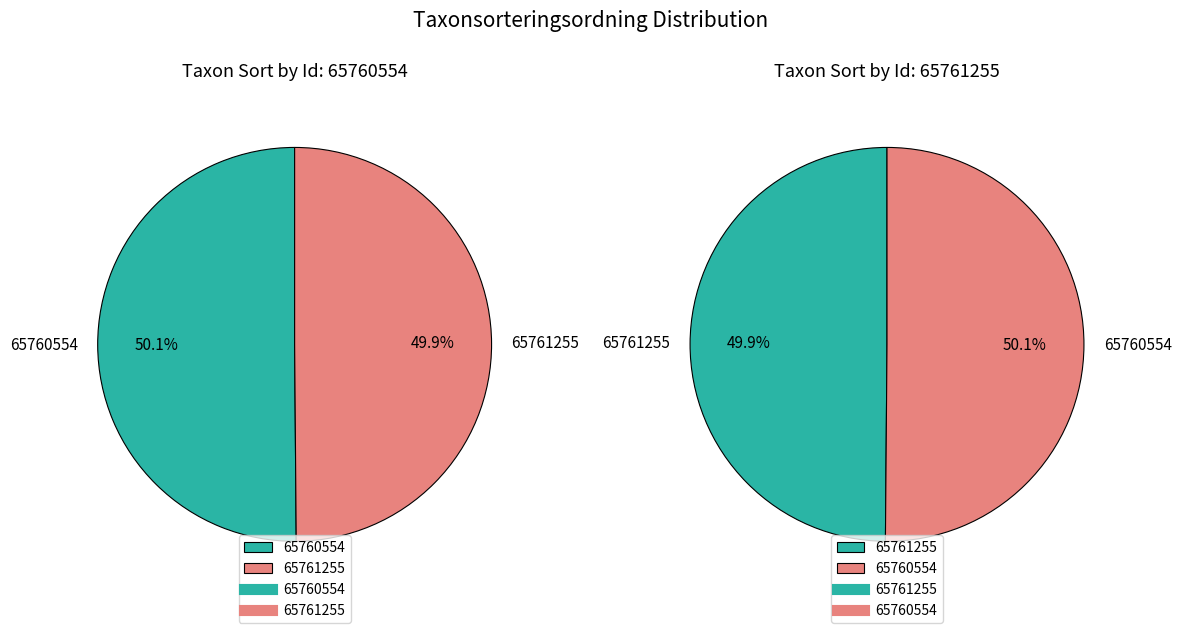

Rank the categories by value from lowest to highest.

65761255, 65760554